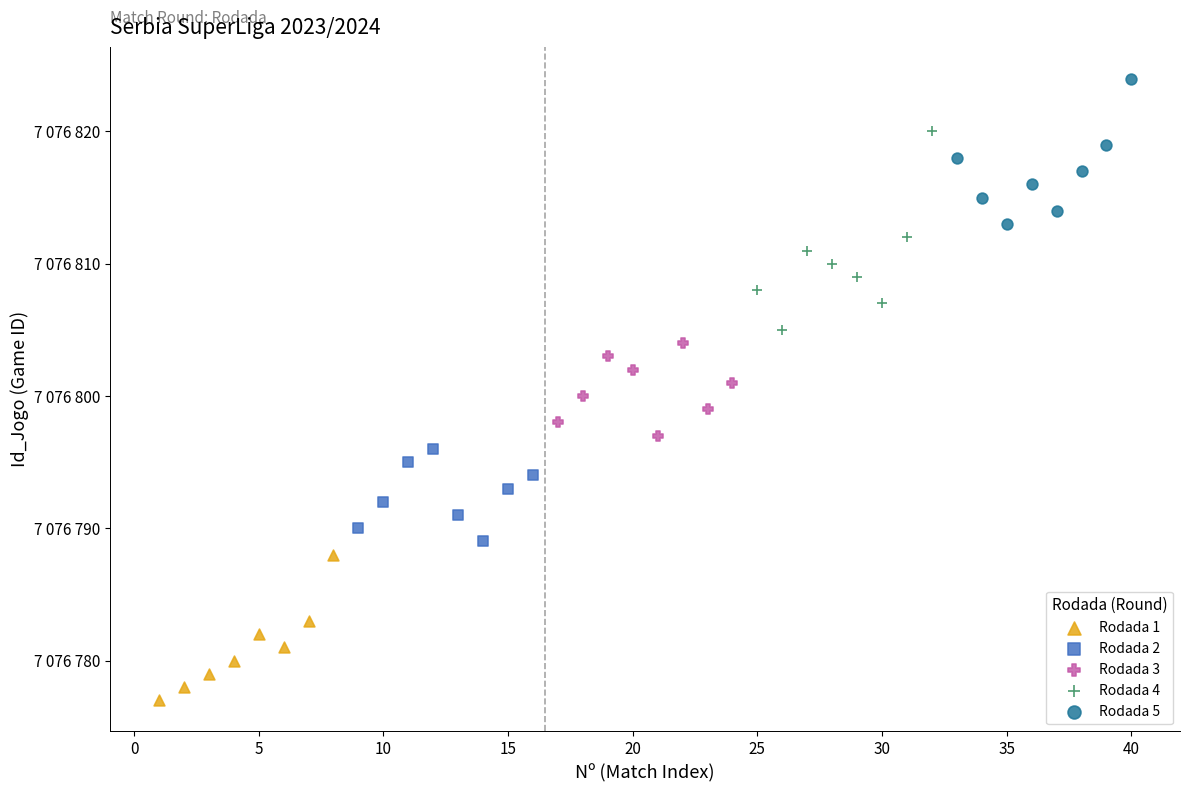

Which series contains the lowest Y value?

Rodada 1